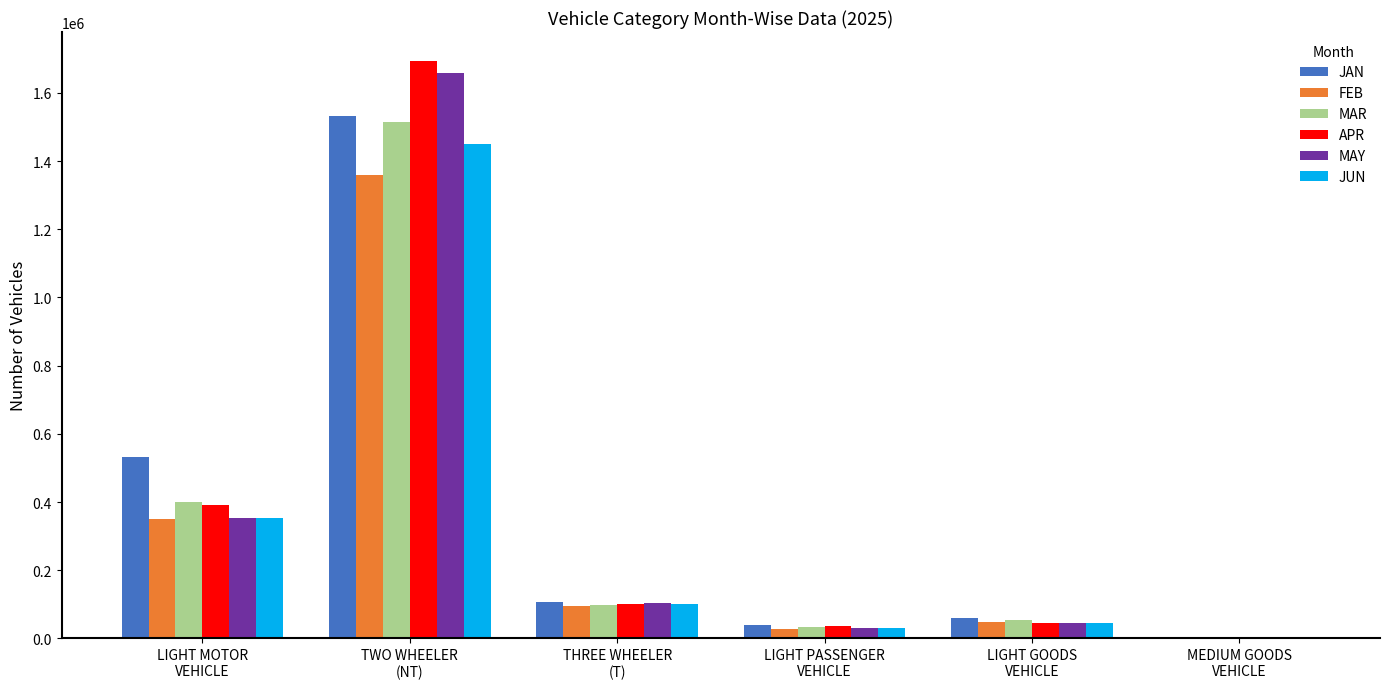

Reading left to right, transcribe all the data shown in this chart.

JAN: LIGHT MOTOR
VEHICLE=533349	TWO WHEELER
(NT)=1532005	THREE WHEELER
(T)=106939	LIGHT PASSENGER
VEHICLE=39114	LIGHT GOODS
VEHICLE=59511	MEDIUM GOODS
VEHICLE=4111
FEB: LIGHT MOTOR
VEHICLE=348947	TWO WHEELER
(NT)=1359156	THREE WHEELER
(T)=94123	LIGHT PASSENGER
VEHICLE=28518	LIGHT GOODS
VEHICLE=47609	MEDIUM GOODS
VEHICLE=3380
MAR: LIGHT MOTOR
VEHICLE=400634	TWO WHEELER
(NT)=1514359	THREE WHEELER
(T)=99293	LIGHT PASSENGER
VEHICLE=32254	LIGHT GOODS
VEHICLE=53273	MEDIUM GOODS
VEHICLE=3741
APR: LIGHT MOTOR
VEHICLE=391777	TWO WHEELER
(NT)=1694001	THREE WHEELER
(T)=99629	LIGHT PASSENGER
VEHICLE=35438	LIGHT GOODS
VEHICLE=45537	MEDIUM GOODS
VEHICLE=3964
MAY: LIGHT MOTOR
VEHICLE=353301	TWO WHEELER
(NT)=1658105	THREE WHEELER
(T)=104316	LIGHT PASSENGER
VEHICLE=31386	LIGHT GOODS
VEHICLE=44990	MEDIUM GOODS
VEHICLE=3273
JUN: LIGHT MOTOR
VEHICLE=352752	TWO WHEELER
(NT)=1450573	THREE WHEELER
(T)=100535	LIGHT PASSENGER
VEHICLE=31434	LIGHT GOODS
VEHICLE=45316	MEDIUM GOODS
VEHICLE=3012